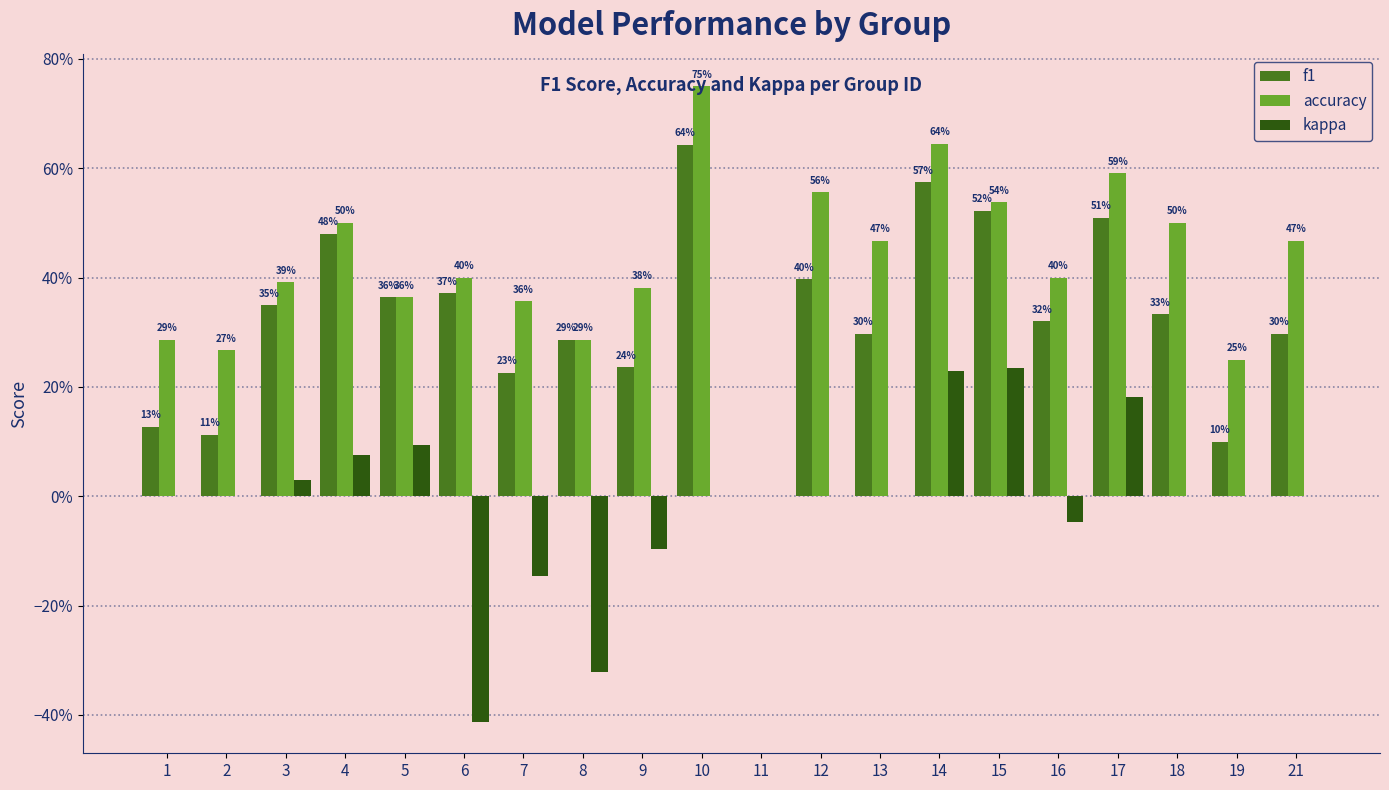

What is the value of the f1 bar at the 5th from the left?

0.4